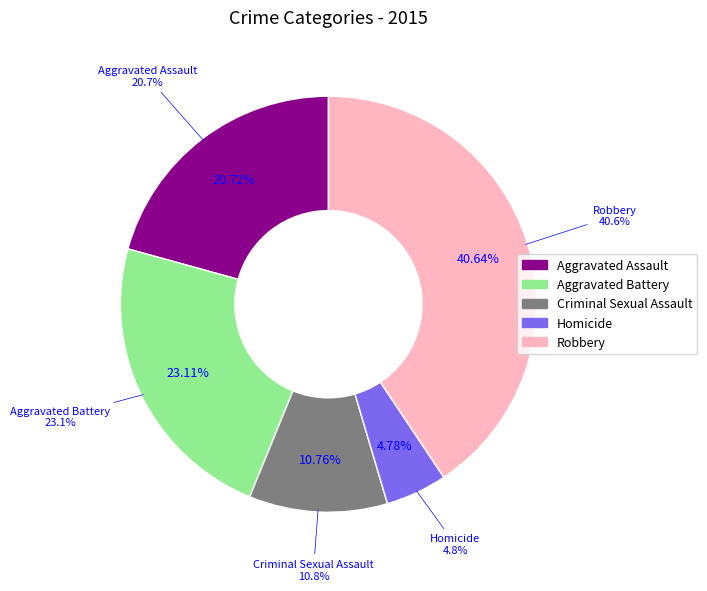

Rank the categories by value from lowest to highest.

Homicide, Criminal Sexual Assault, Aggravated Assault, Aggravated Battery, Robbery